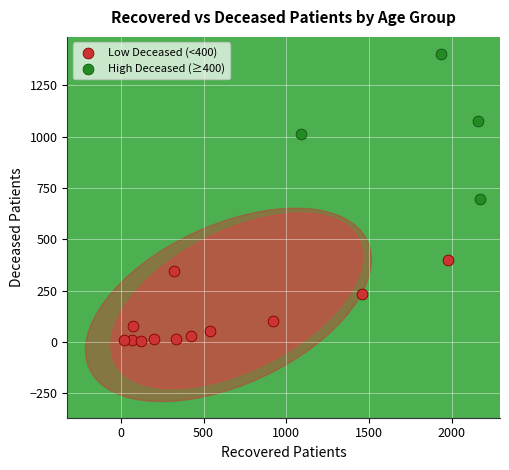

Which series contains the lowest Y value?

Low Deceased (<400)